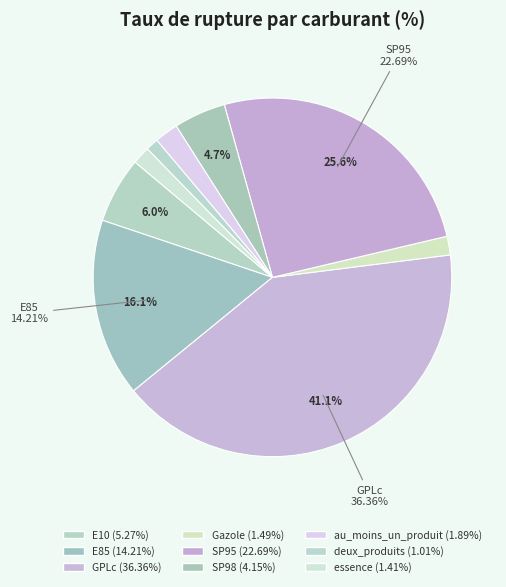

Count the number of slices in the pie.

9